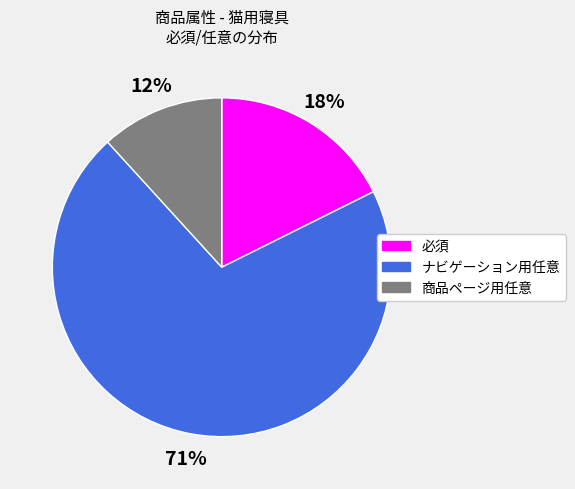

To the nearest percent, what is the combined percentage of ナビゲーション用任意 and 商品ページ用任意?

82%